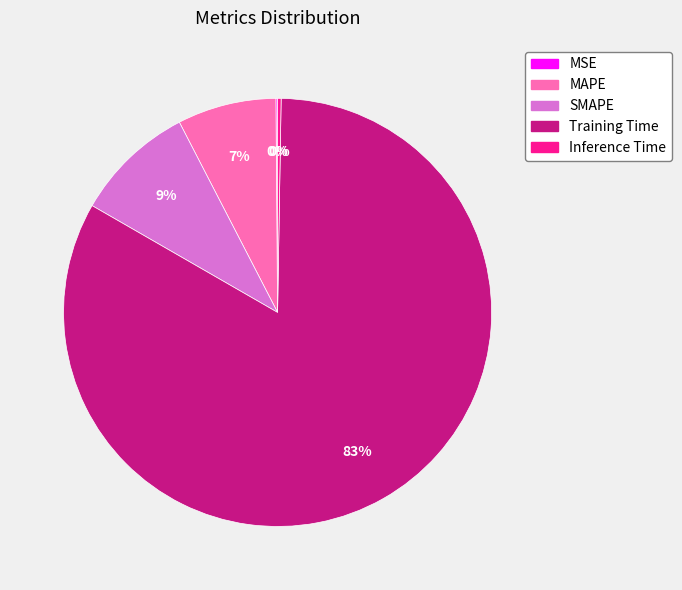

Which slice is the largest?

Training Time